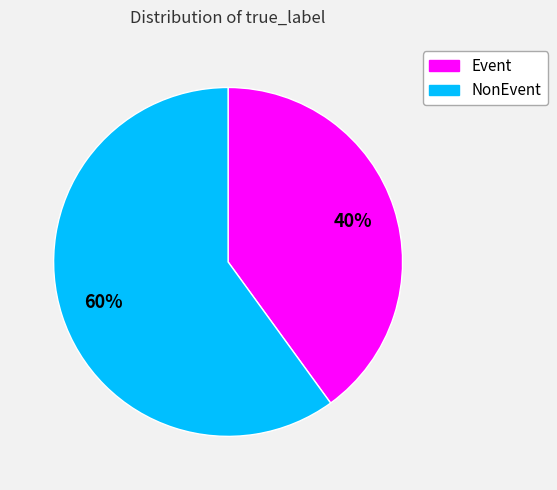

To the nearest percent, what percentage of the pie is Event?

40%